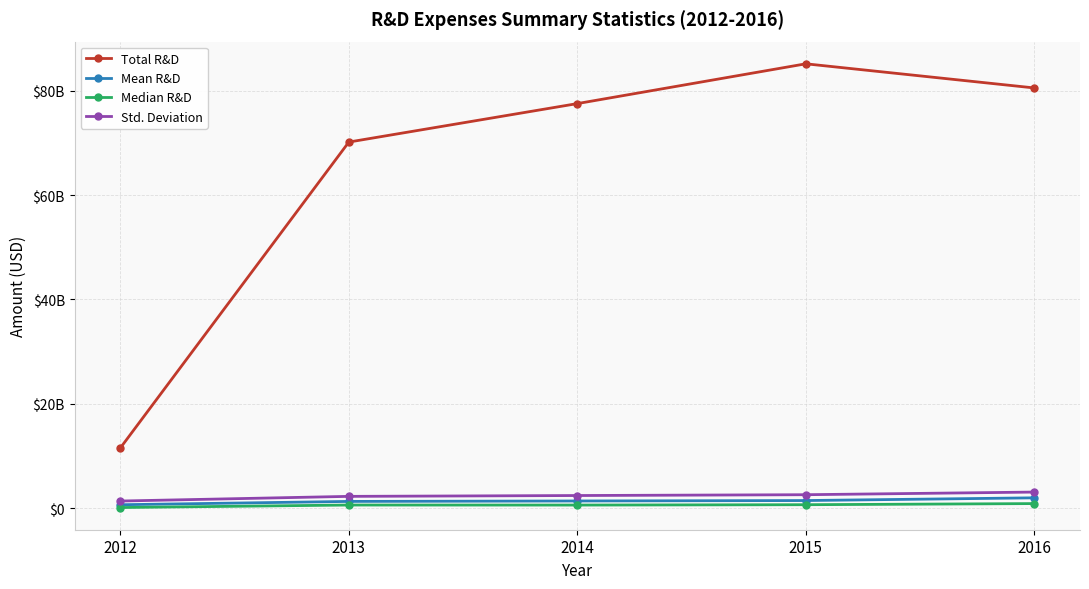

True or false: Total R&D and Std. Deviation cross at least once.

False